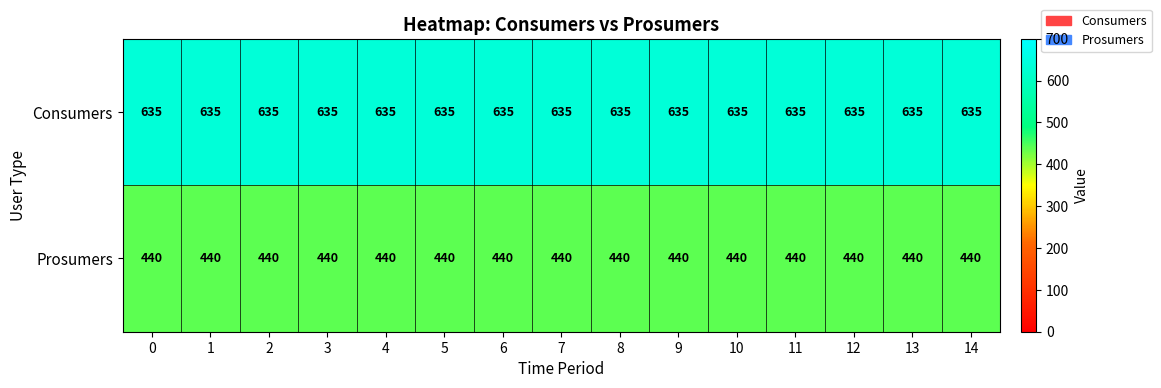

What is the difference between the highest and lowest values at 10?

195